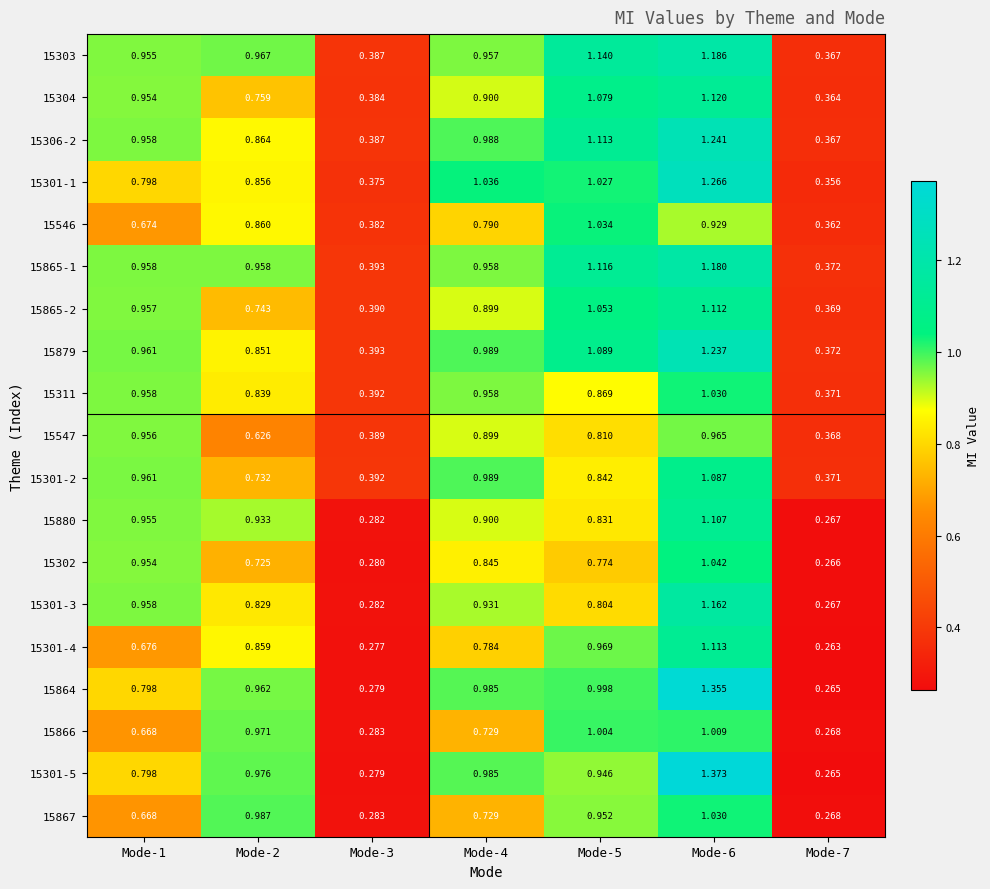

What is the spread (max minus min) of values at Mode-7?

0.1